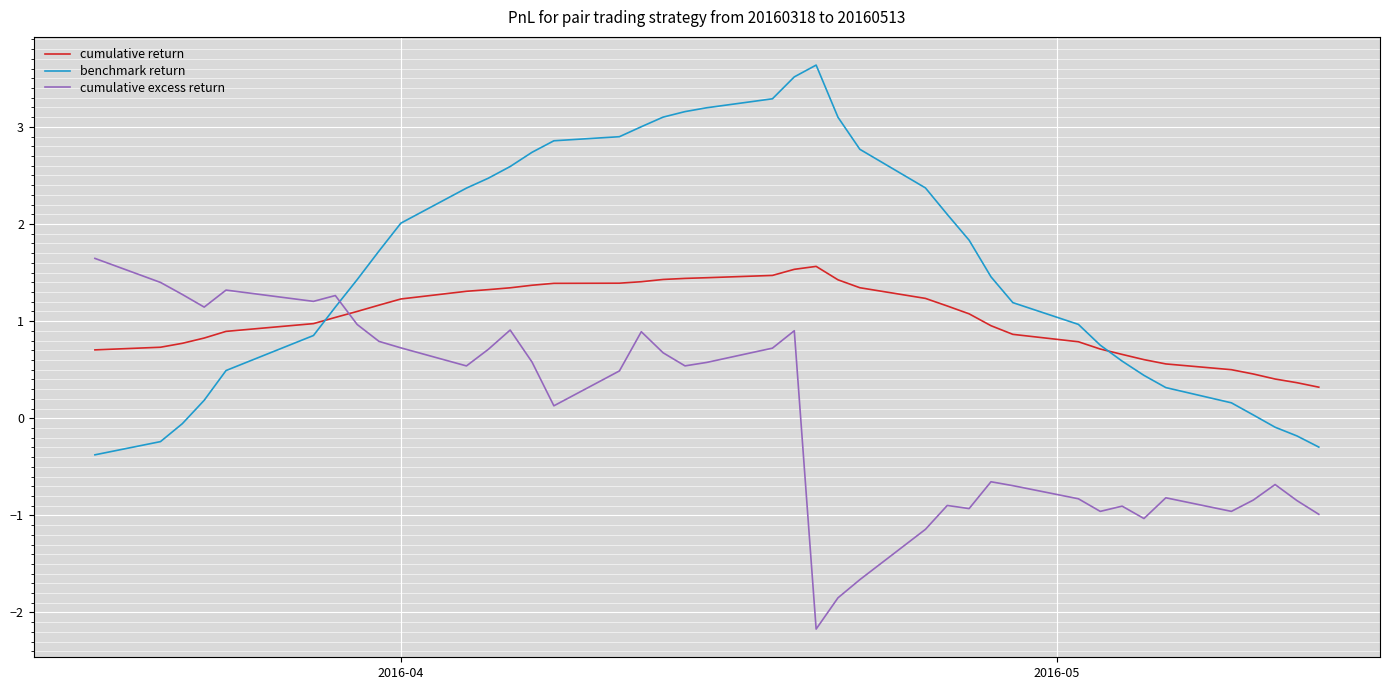

Which series has the largest total across all categories?

benchmark return